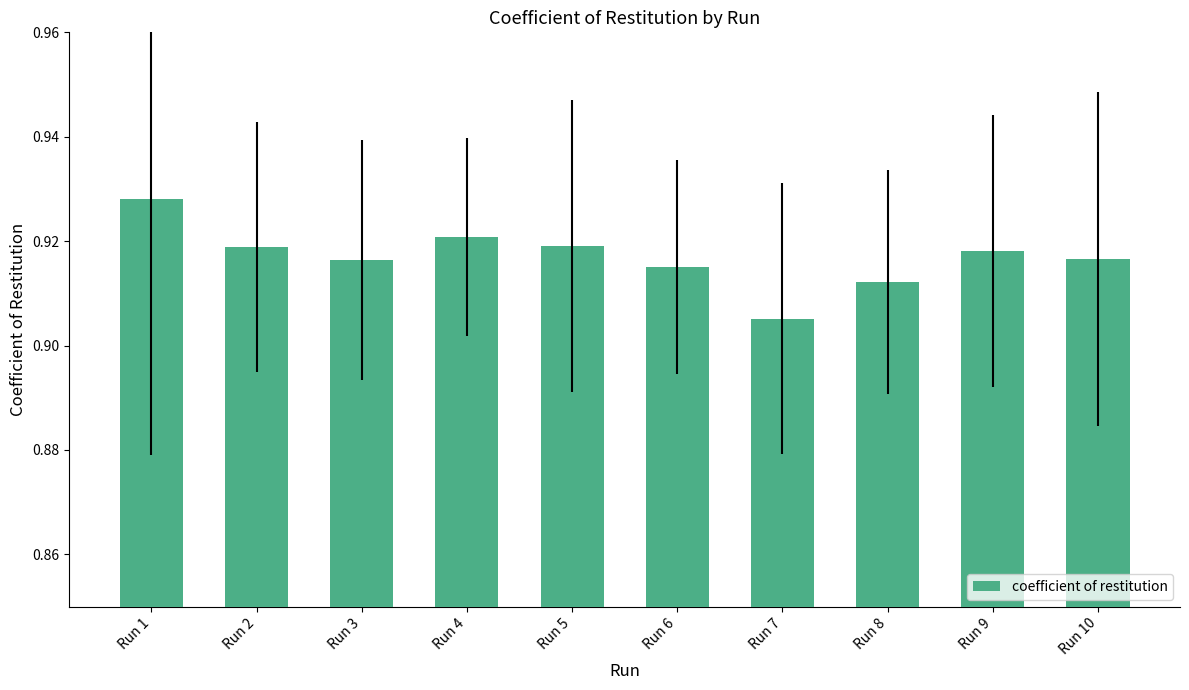

How many values are between 0 and 1?

10